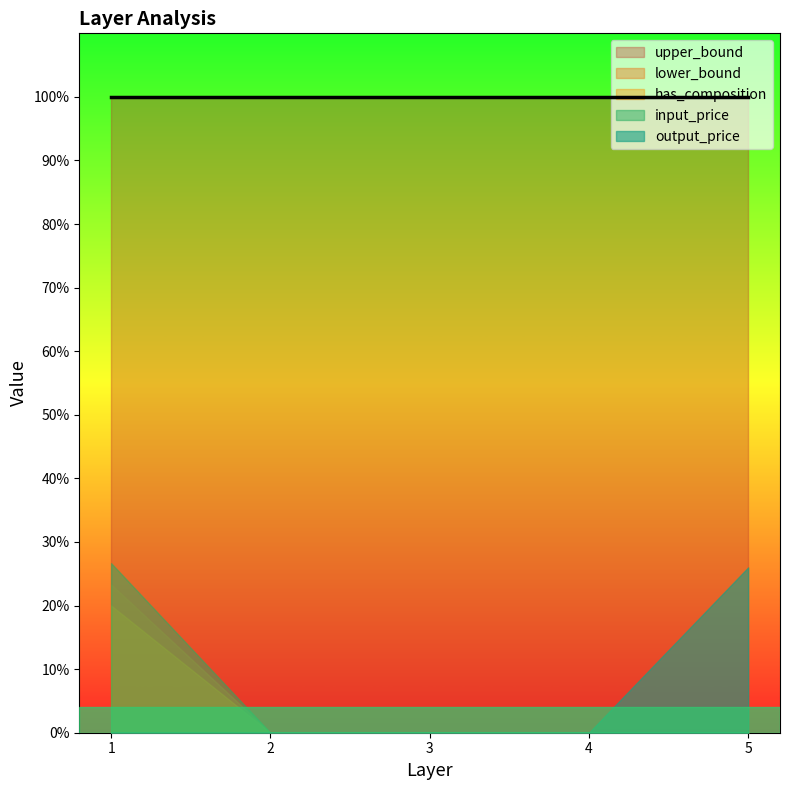

How many lines are shown in the chart?

5